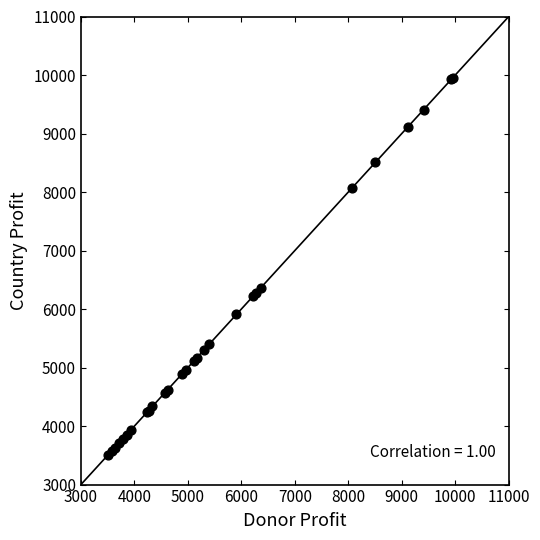

What Y value in the scatter plot is closest to 6733?

6364